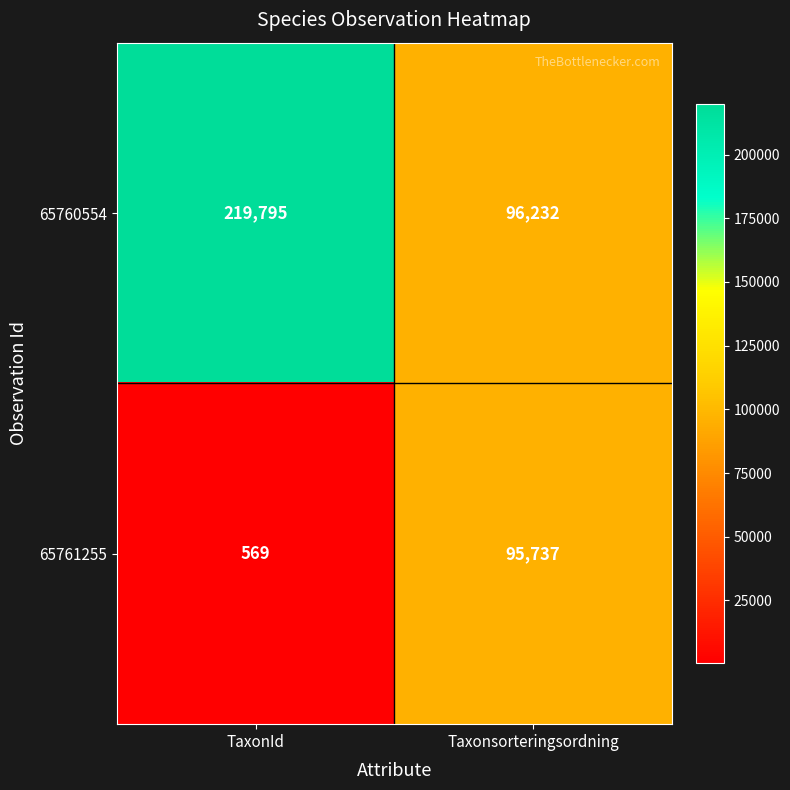

Rank the series at Taxonsorteringsordning from lowest to highest value.

65761255, 65760554